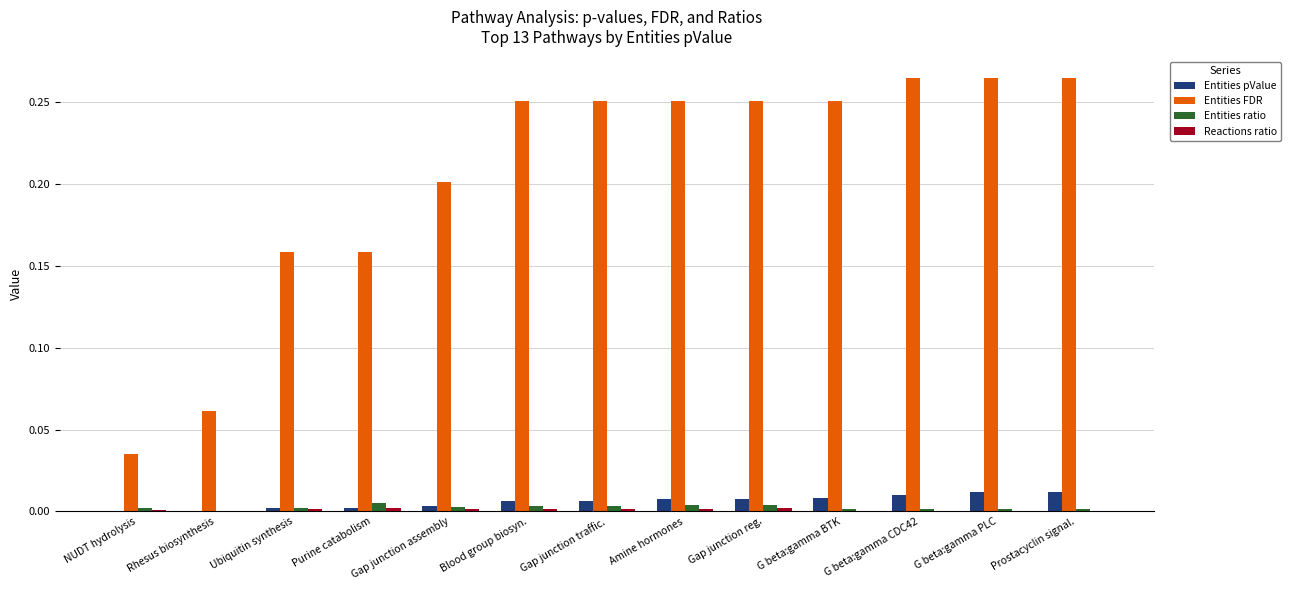

Between Rhesus biosynthesis and Prostacyclin signal., which series saw the biggest shift?

Entities FDR